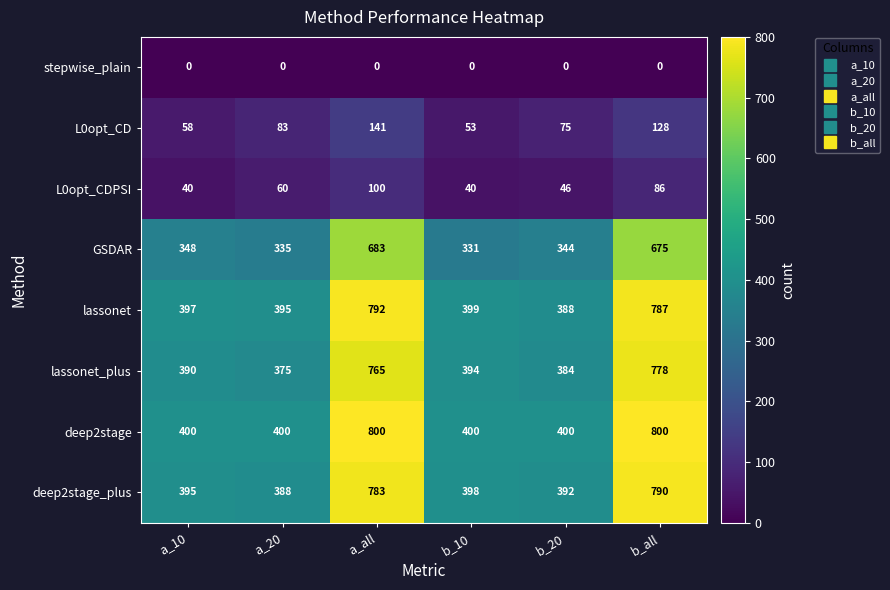

At which label does lassonet first exceed 399?

a_all